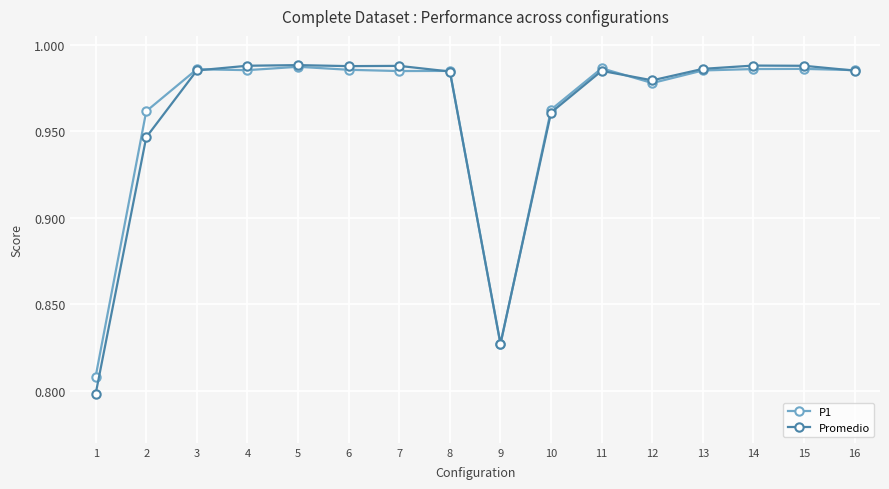

Is this an area chart (filled region under the line)?

No